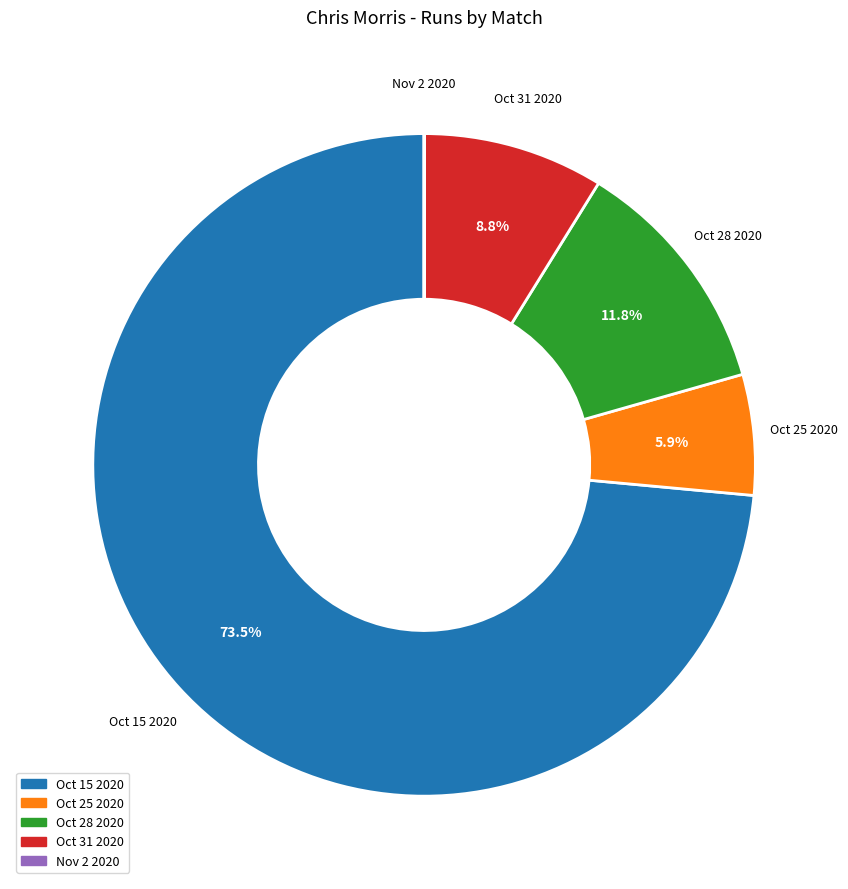

To the nearest percent, what is the difference between the Oct 28 2020 and Oct 31 2020 slice percentages?

3%